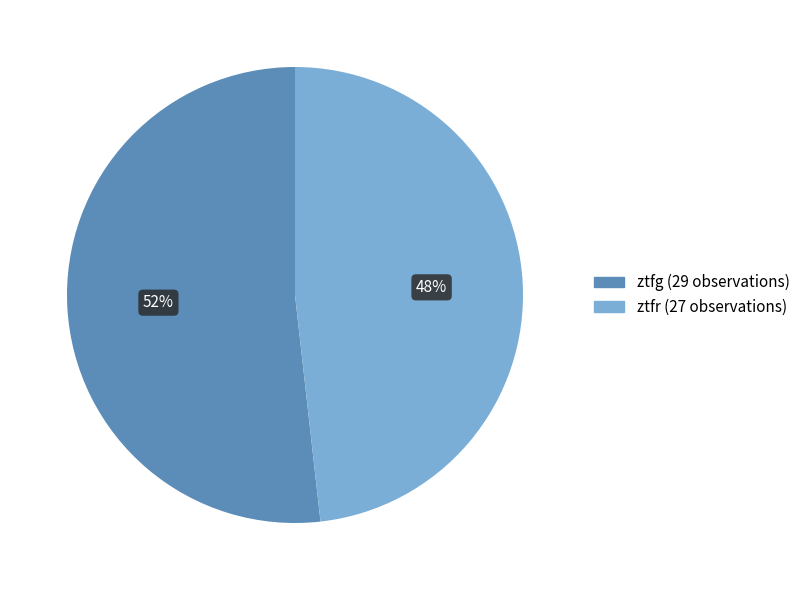

To the nearest percent, what is the combined percentage of ztfg and ztfr?

100%